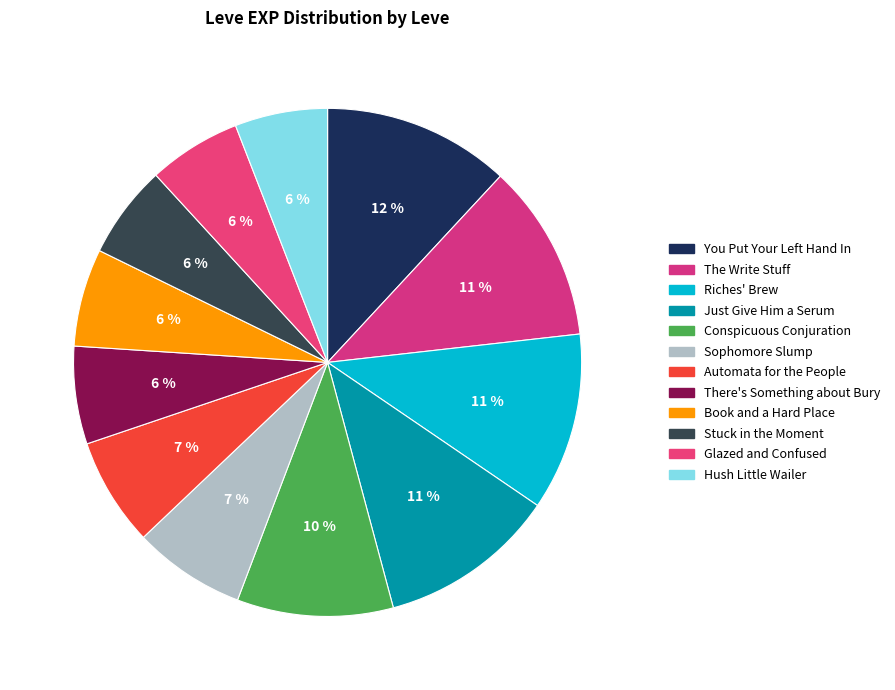

What is the largest slice in the pie chart?

You Put Your Left Hand In